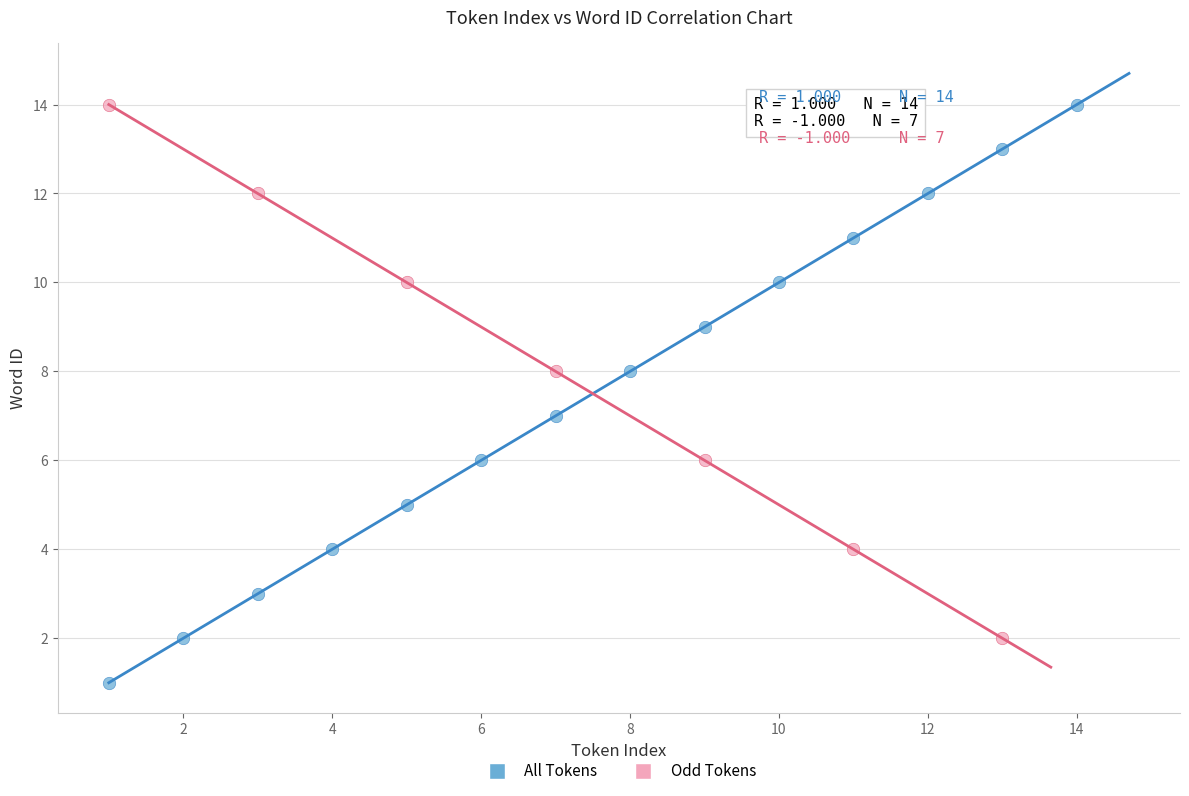

What are all the series names shown in the legend?

All Tokens, Odd Tokens